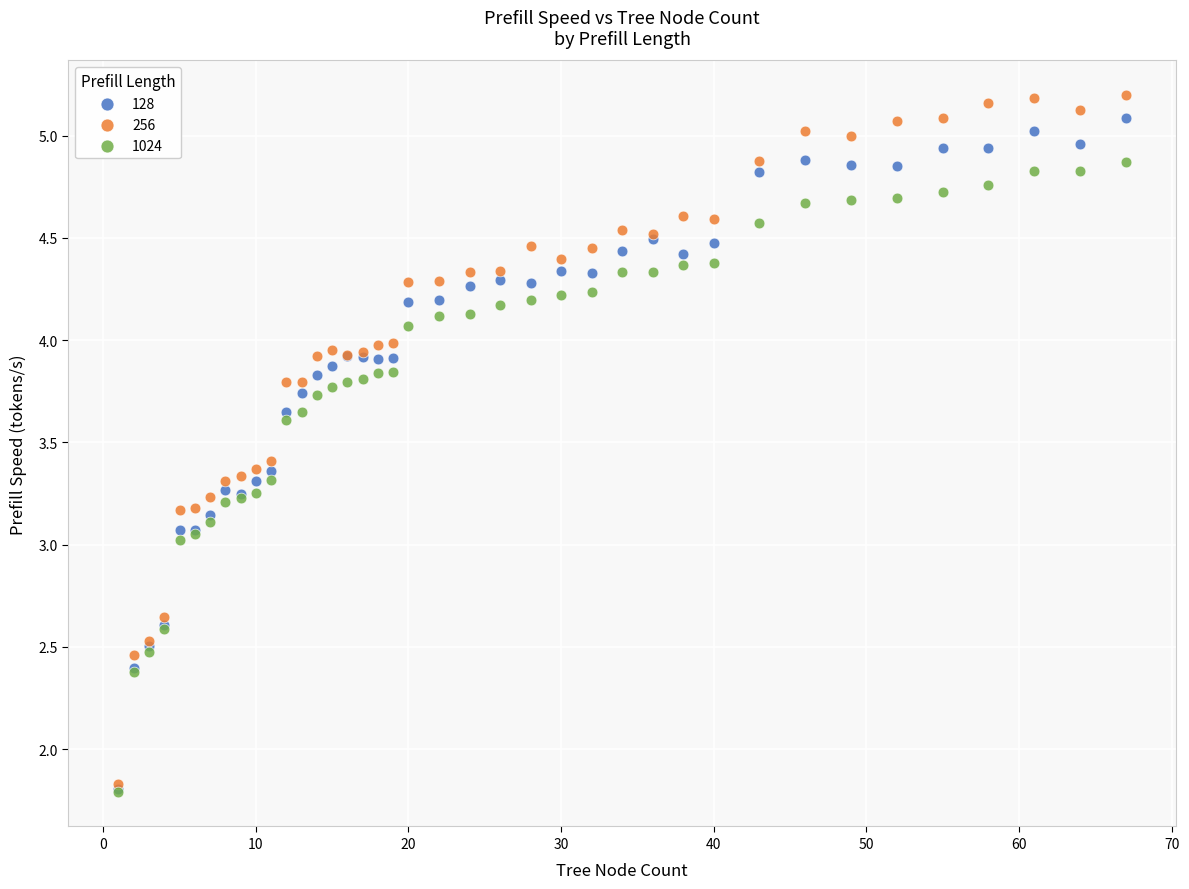

Which series has the largest Y range (max minus min)?

256